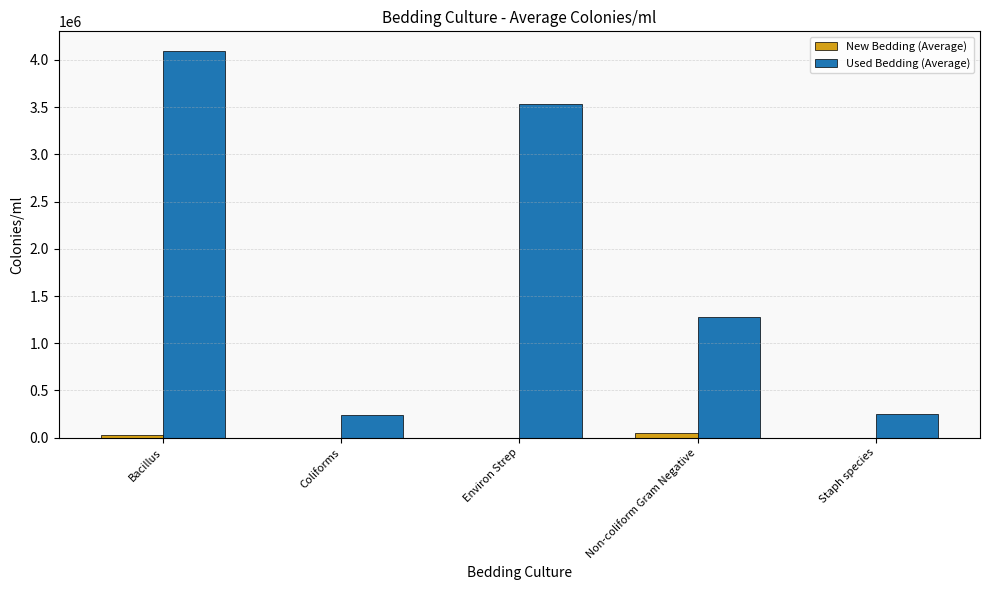

Count the number of data series in this chart.

2